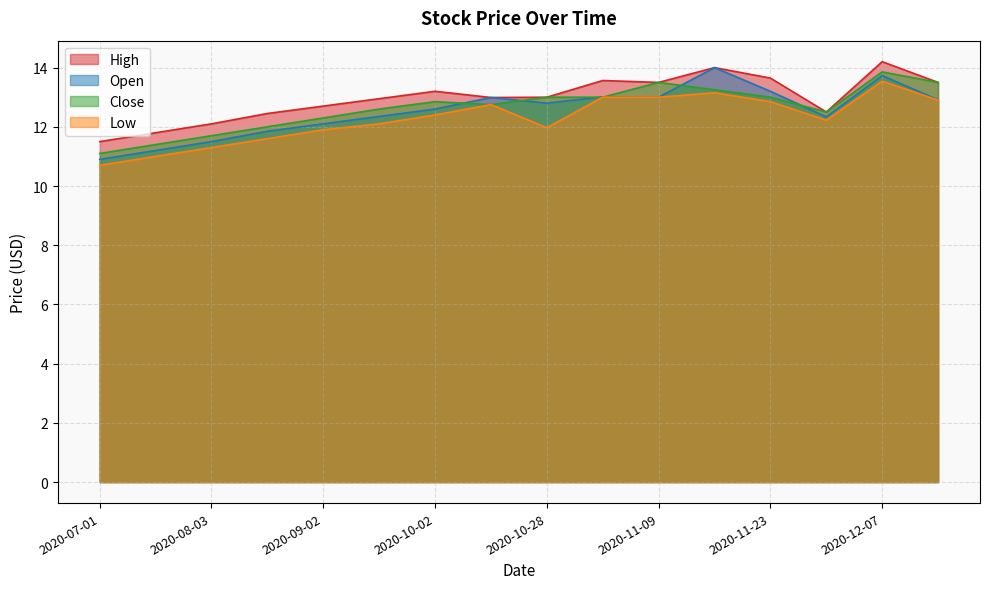

What is the difference between the High values at 2020-07-01 and 2020-07-16?

0.3